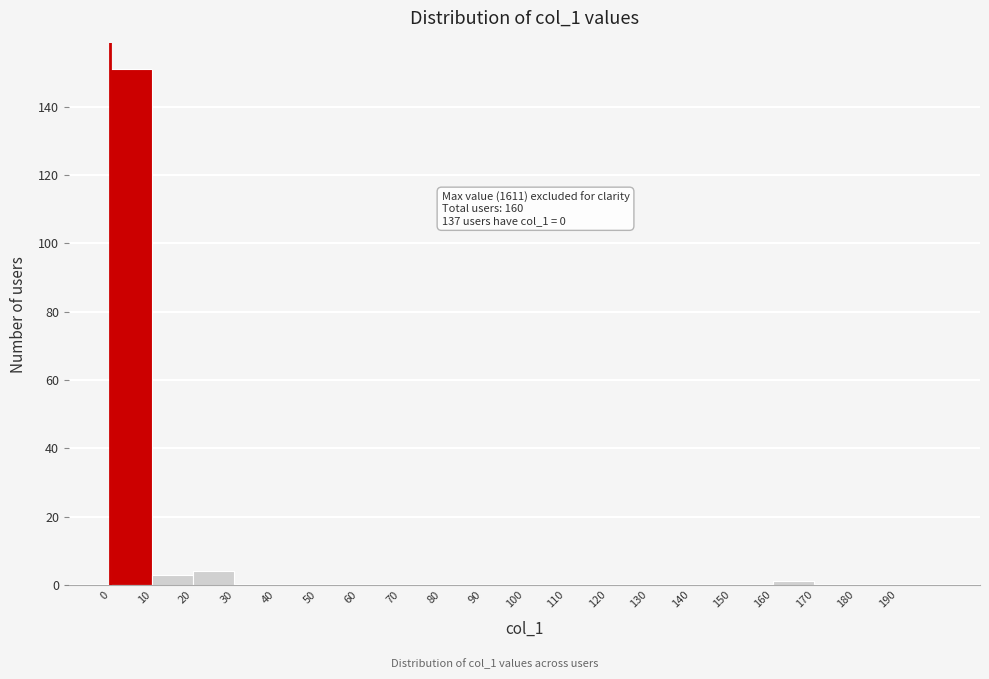

Over which range of the x-axis is the bar tallest?

0 to 10